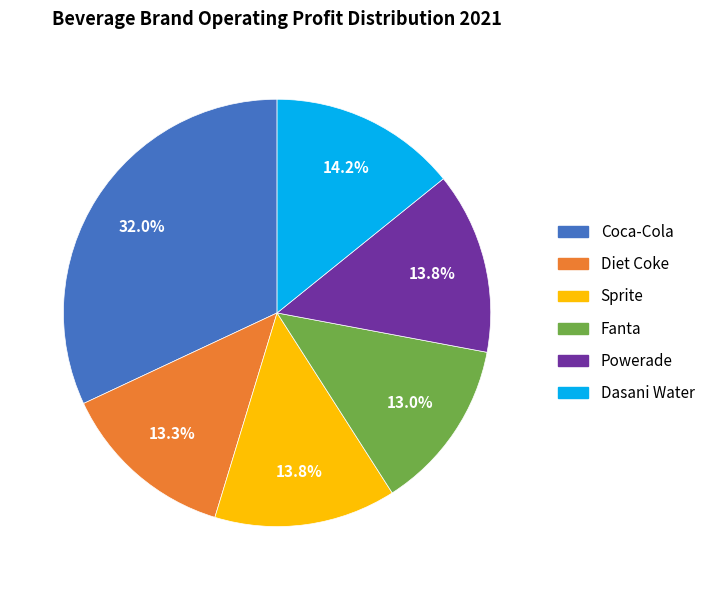

What is the largest slice in the pie chart?

Coca-Cola